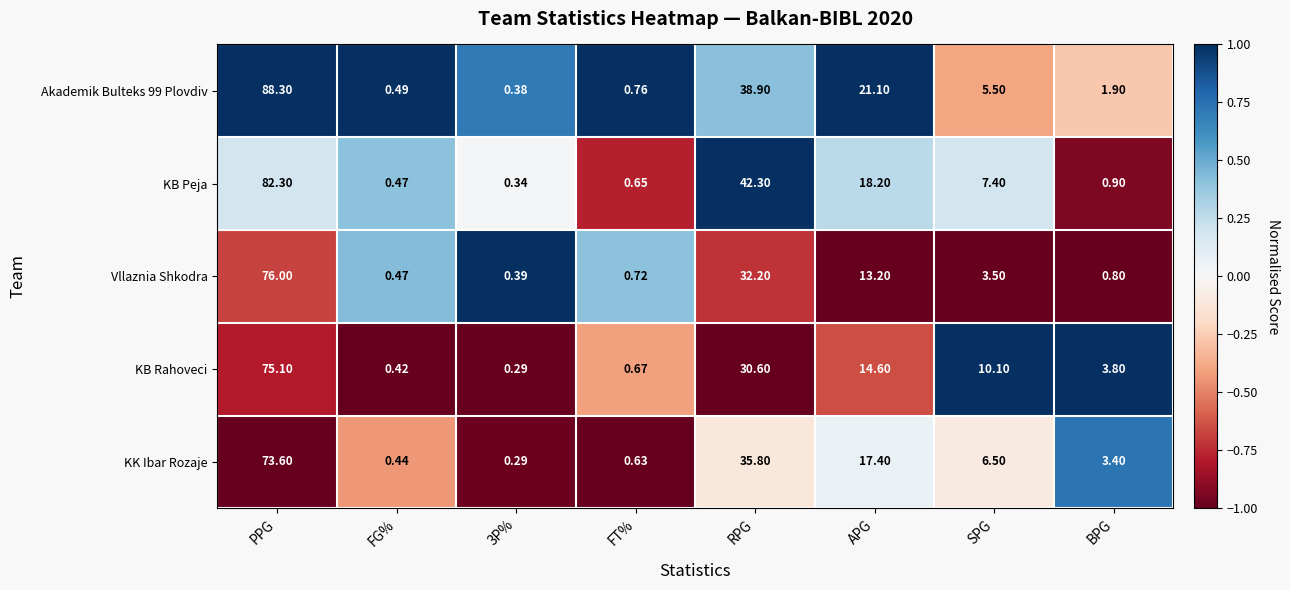

Is the value of KK Ibar Rozaje at FT% greater than the value of Akademik Bulteks 99 Plovdiv at FG%?

Yes